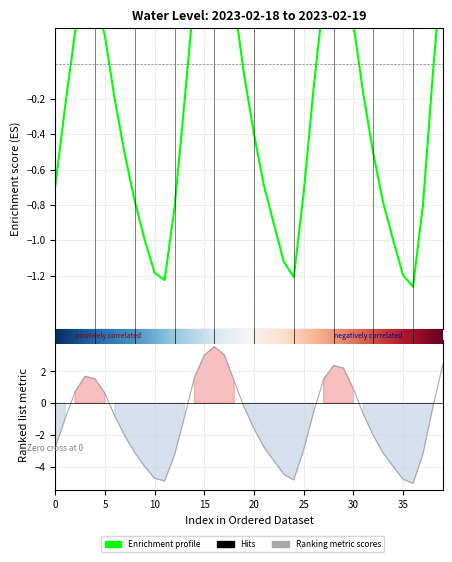

Is it true that the value at 2023-02-18 06:00:00 is -0.2?

True